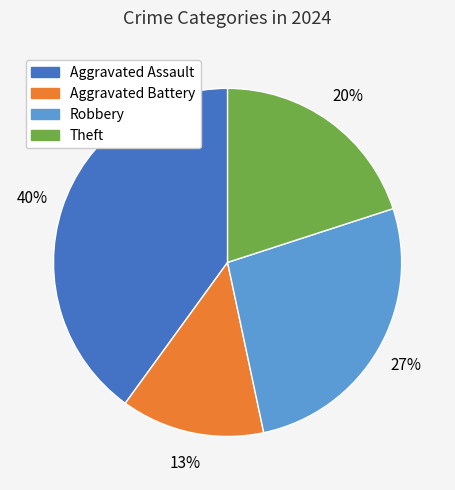

Between Robbery and Aggravated Battery, which is larger?

Robbery